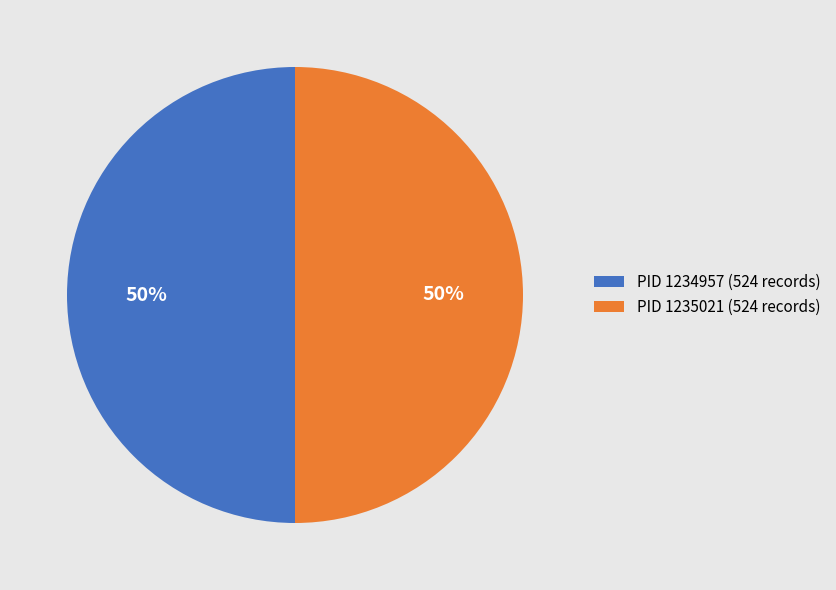

To the nearest percent, what portion does PID 1235021 (524 records) represent?

50%